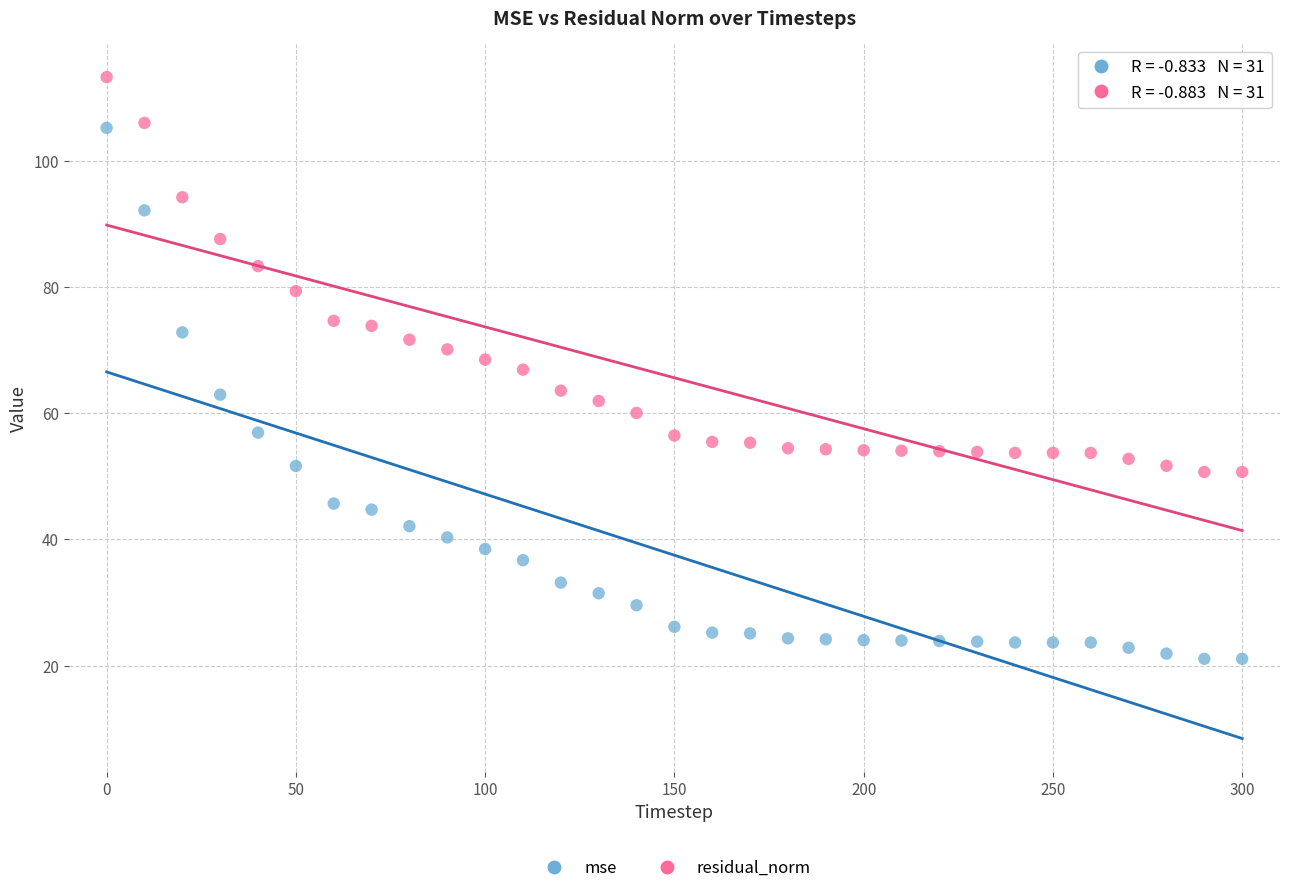

Across all data points, what is the range of Y values (max minus min)?

92.3